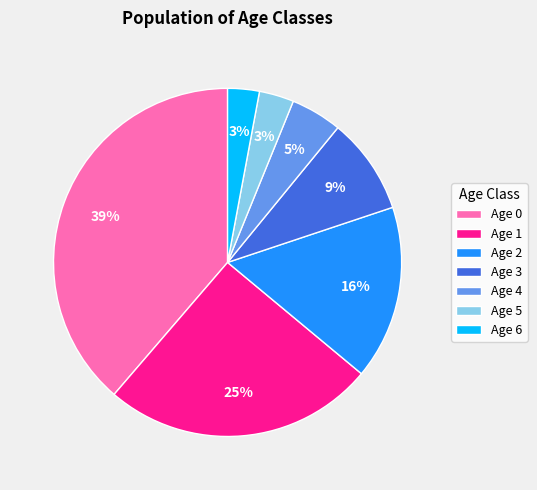

Is the sum of Age 0 and Age 6 greater than half?

No